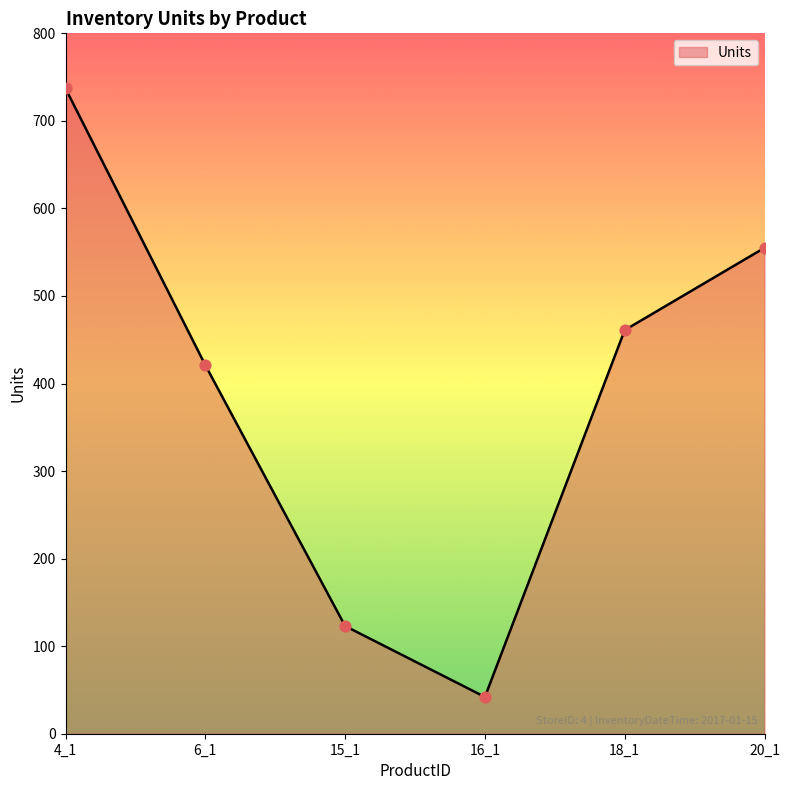

Which has a higher value, 4_1 or 18_1?

4_1